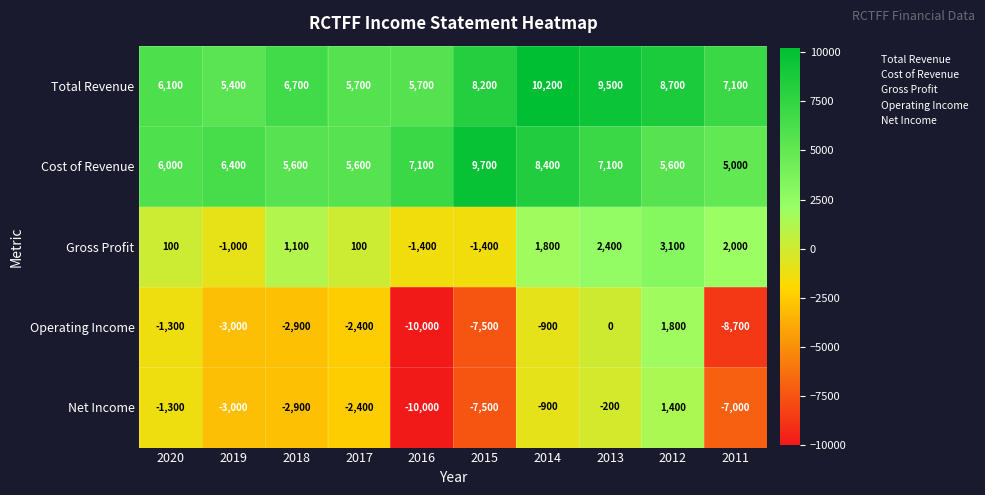

True or false: Total Revenue has a value of 6100 at 2020.

True